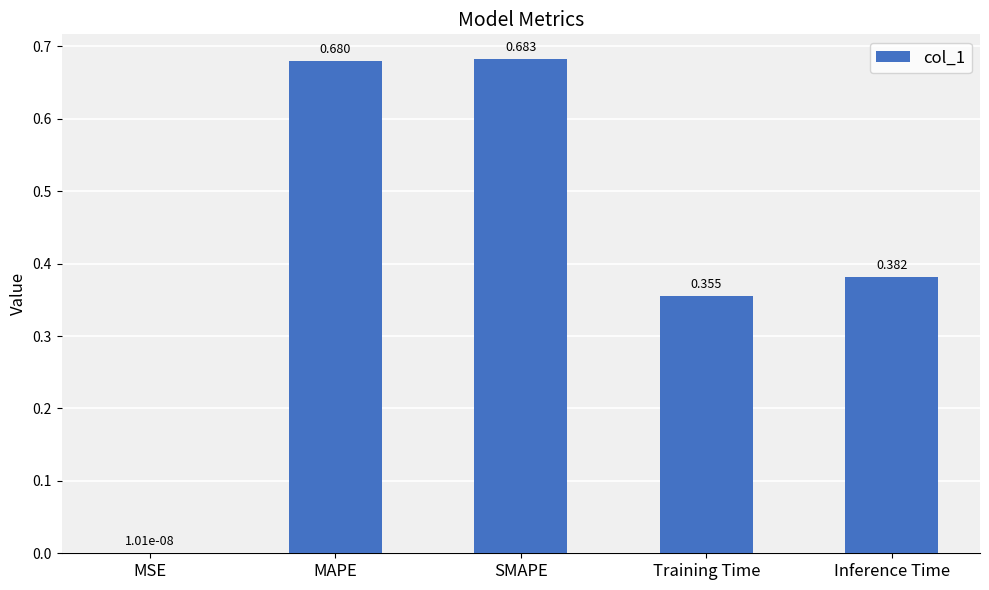

Between MAPE and Training Time, which is larger?

MAPE